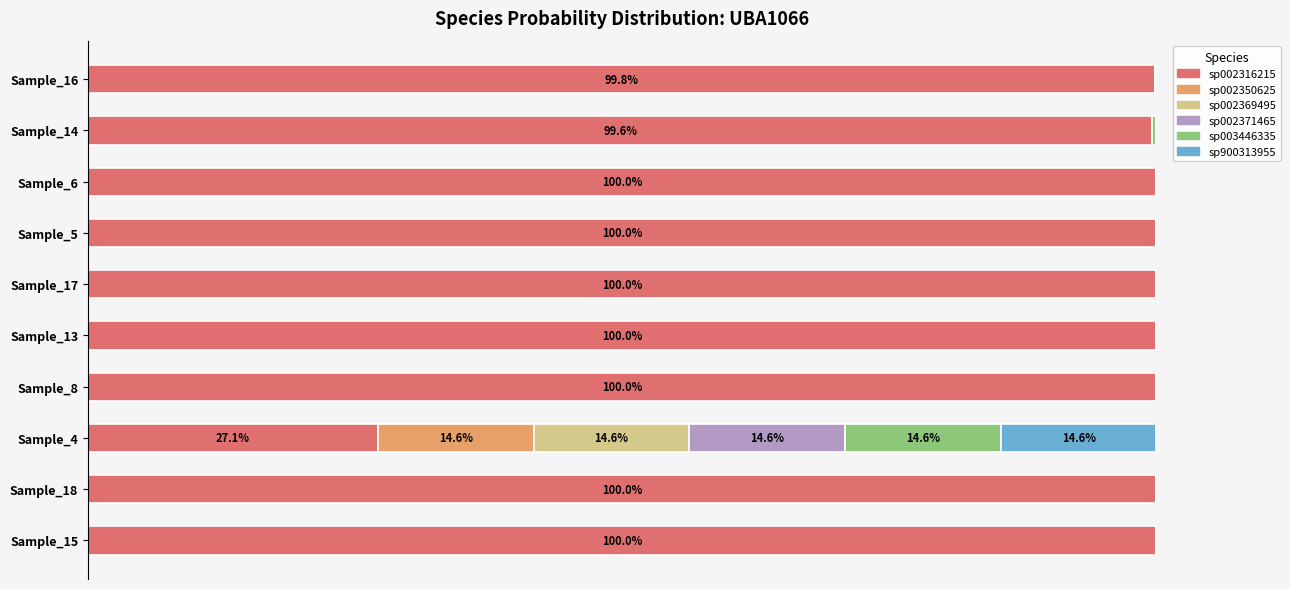

Is it true that s__UBA1066 sp002369495 equals 0.0 at Sample_14?

True